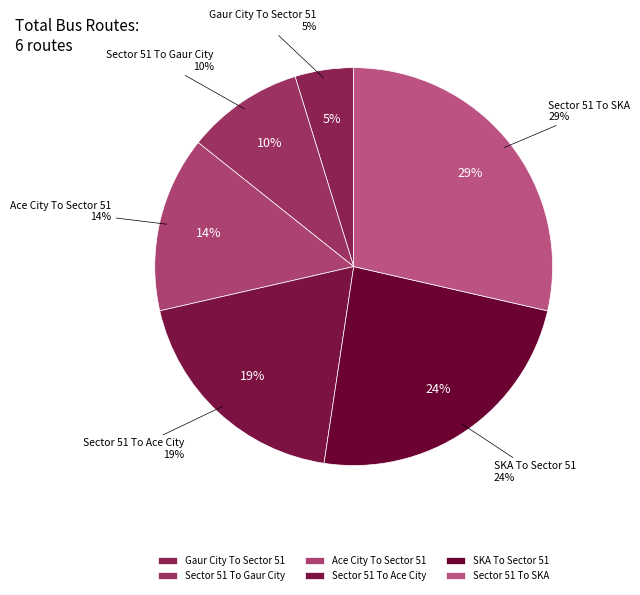

What is the smallest slice in the pie chart?

Gaur City To Sector 51